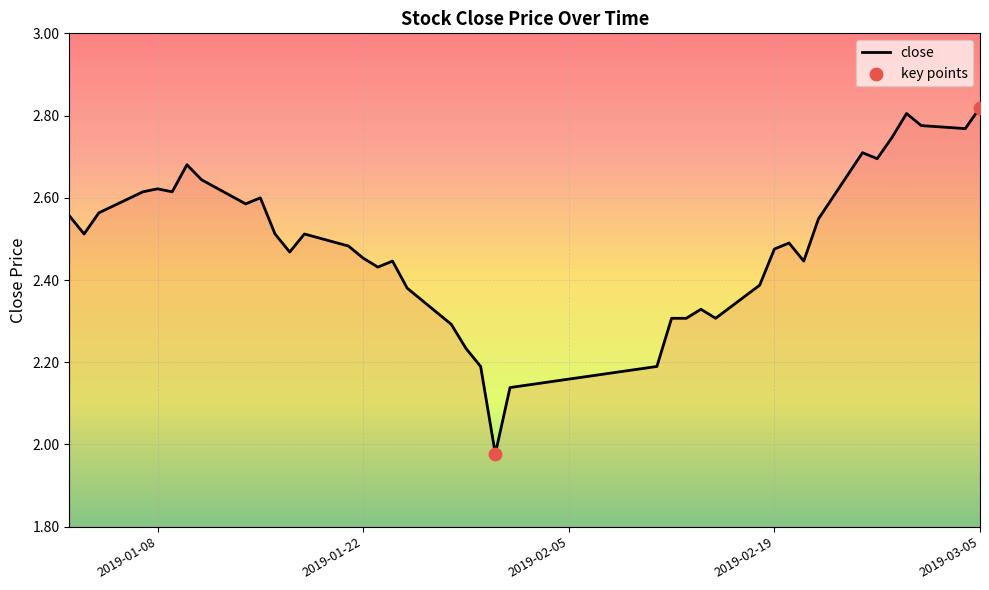

What is the difference between the maximum and minimum values?

0.8